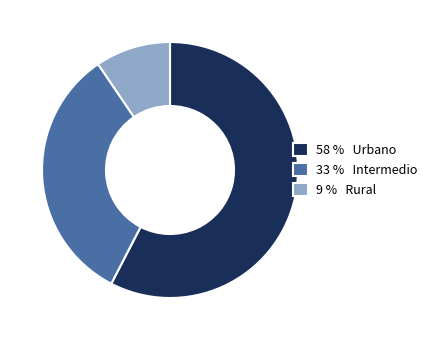

True or false: 58 % Urbano accounts for 70% of the total.

False